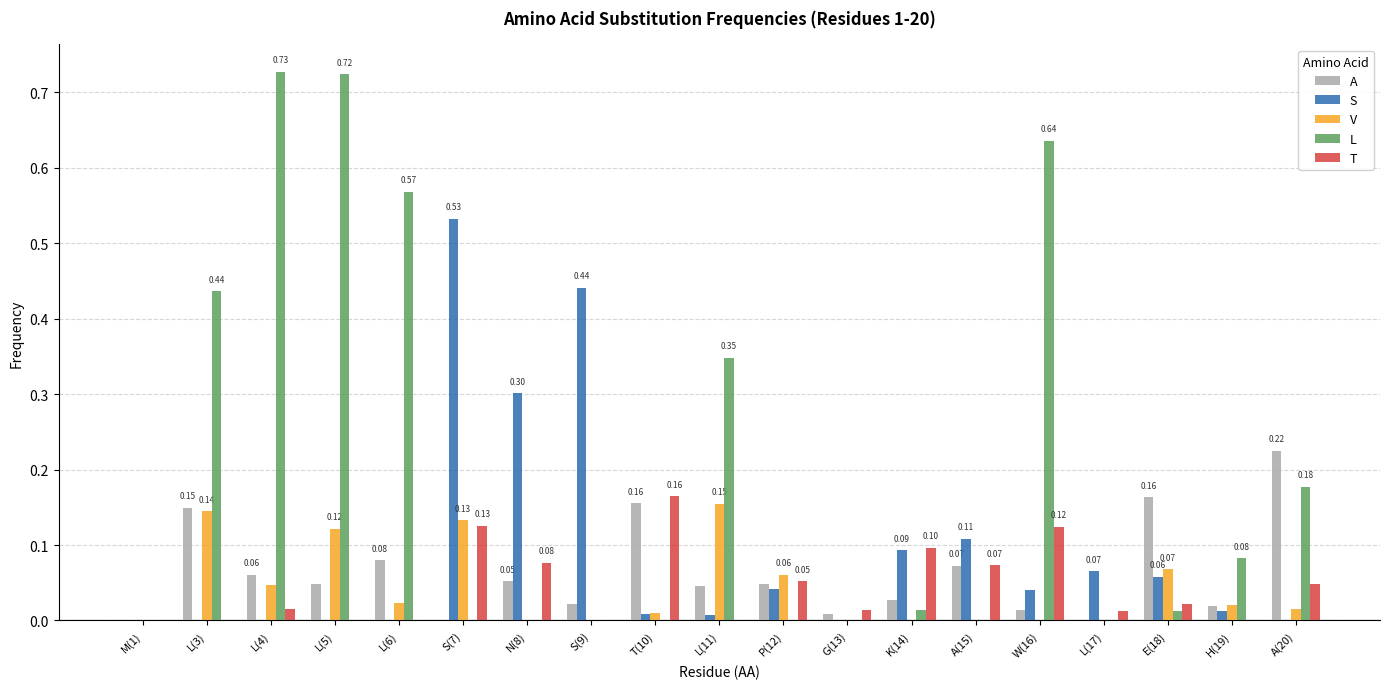

The A series shows -0.1 at S(7). True or false?

False